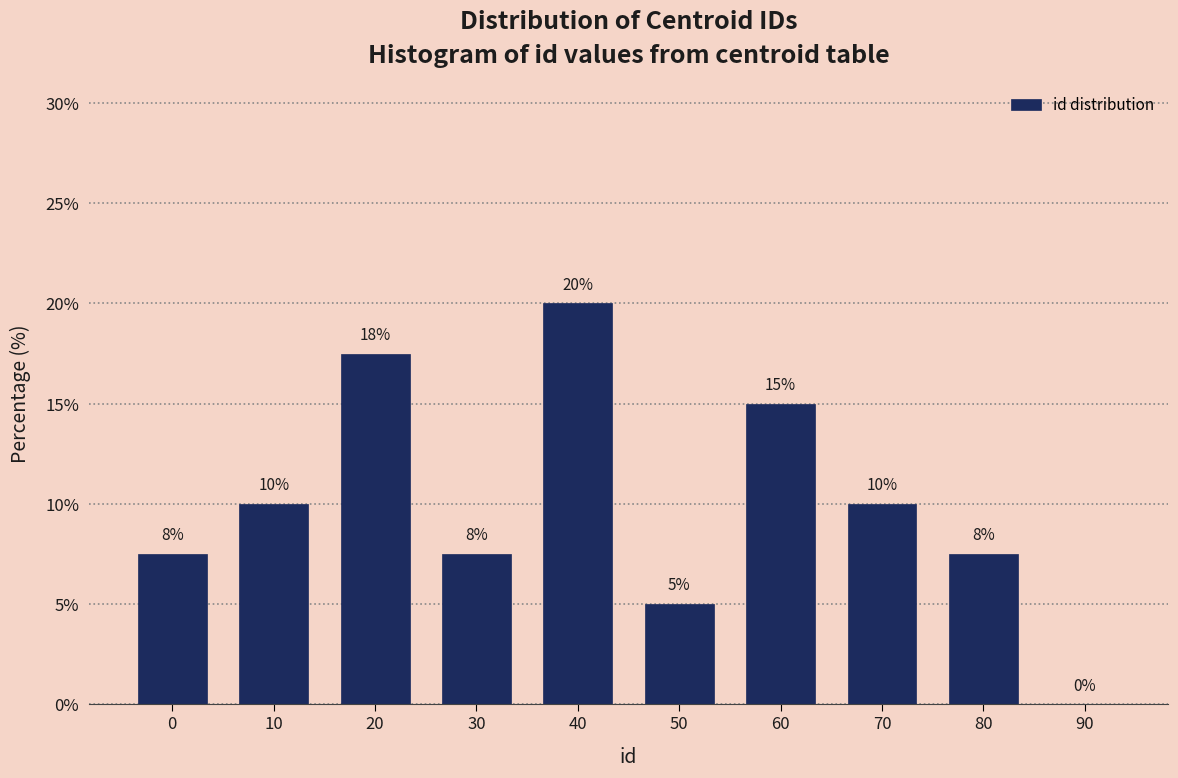

Is it true that the value at 50 is 5.0?

True